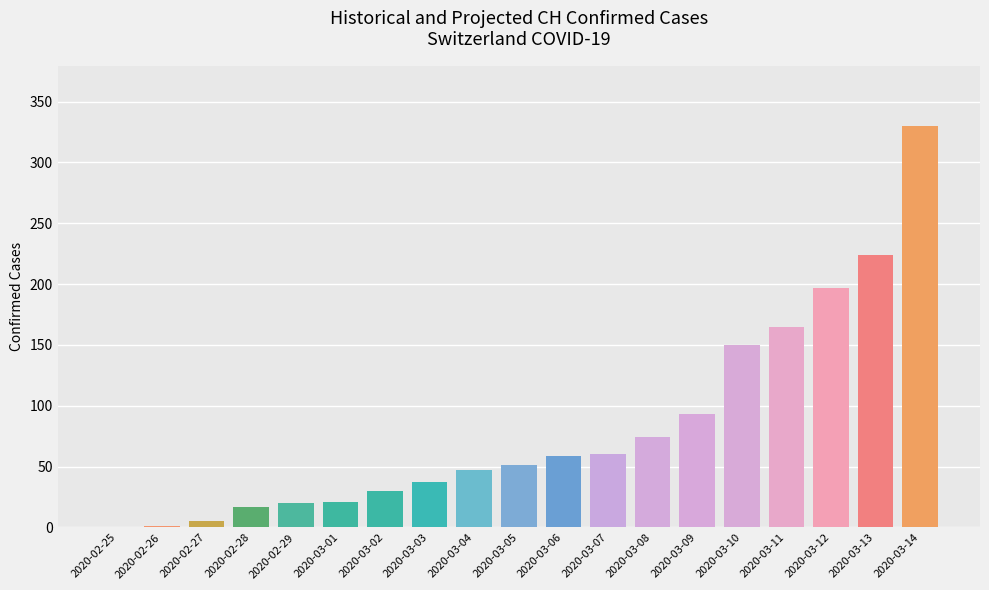

What is the label of the 5th bar from the left?

2020-02-29